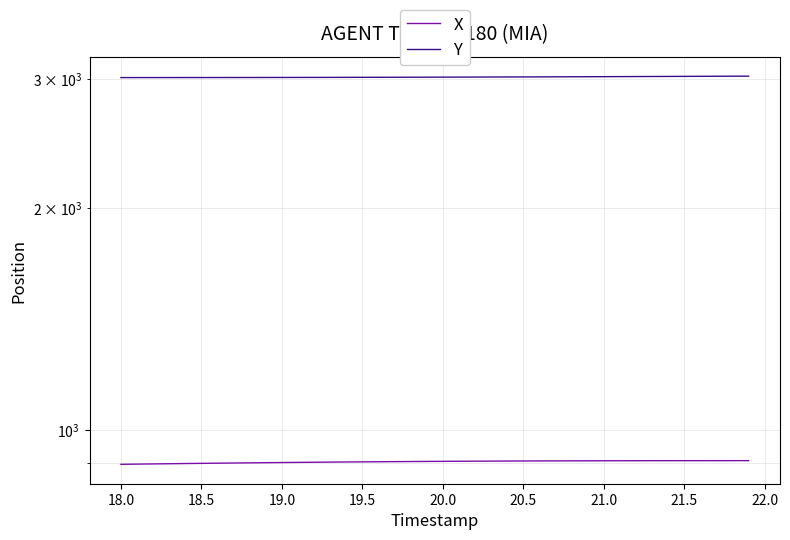

Is the value of Y at 19.0 greater than the value of X at 18.0?

Yes